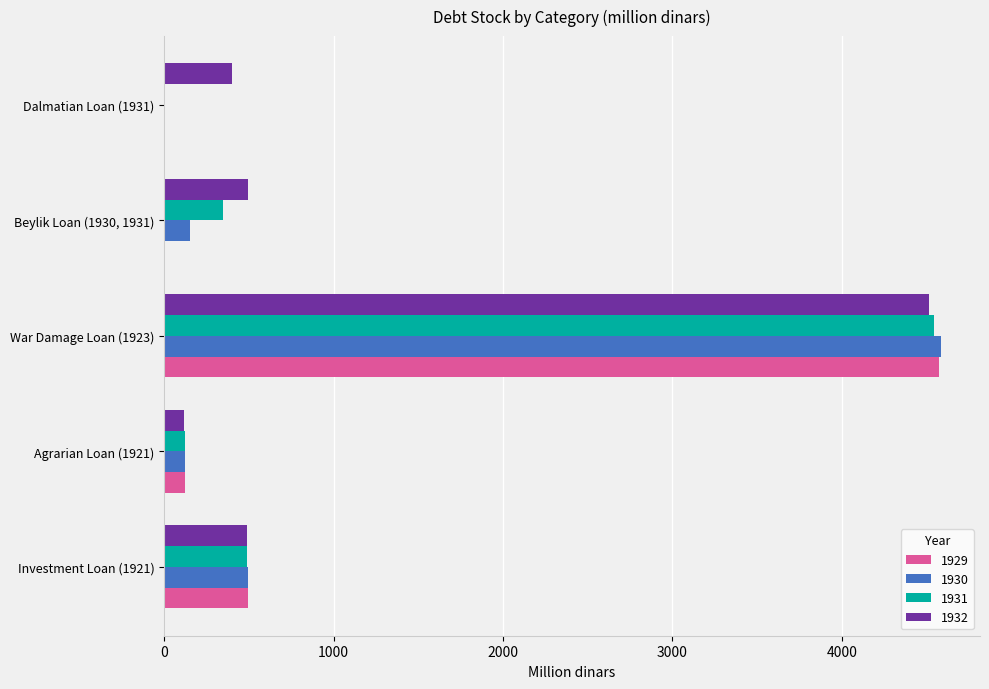

What is the total value across all series at War Damage Loan (1923)?

18220.8